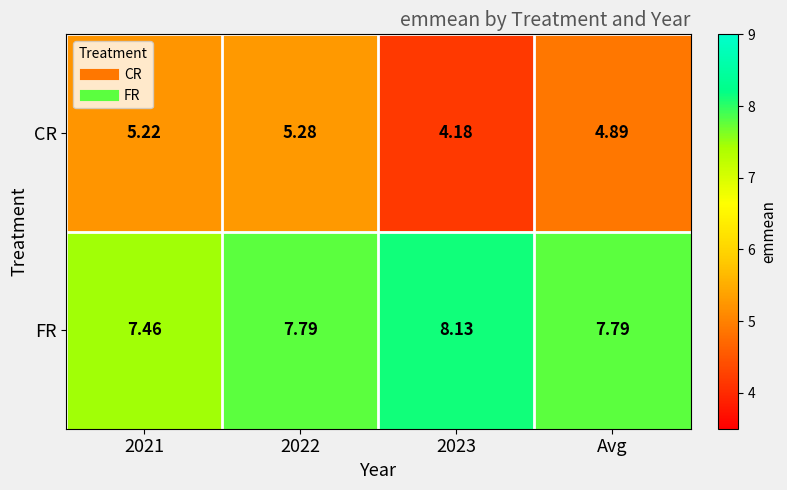

Which series has the largest total across all categories?

FR